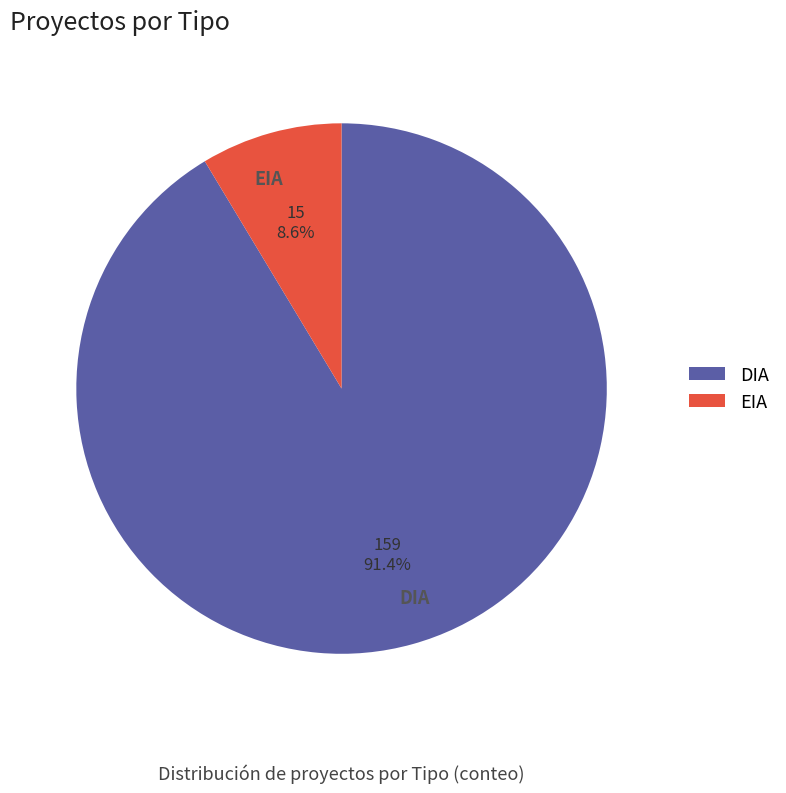

To the nearest percent, what is the difference between the largest and smallest slice percentages?

83%